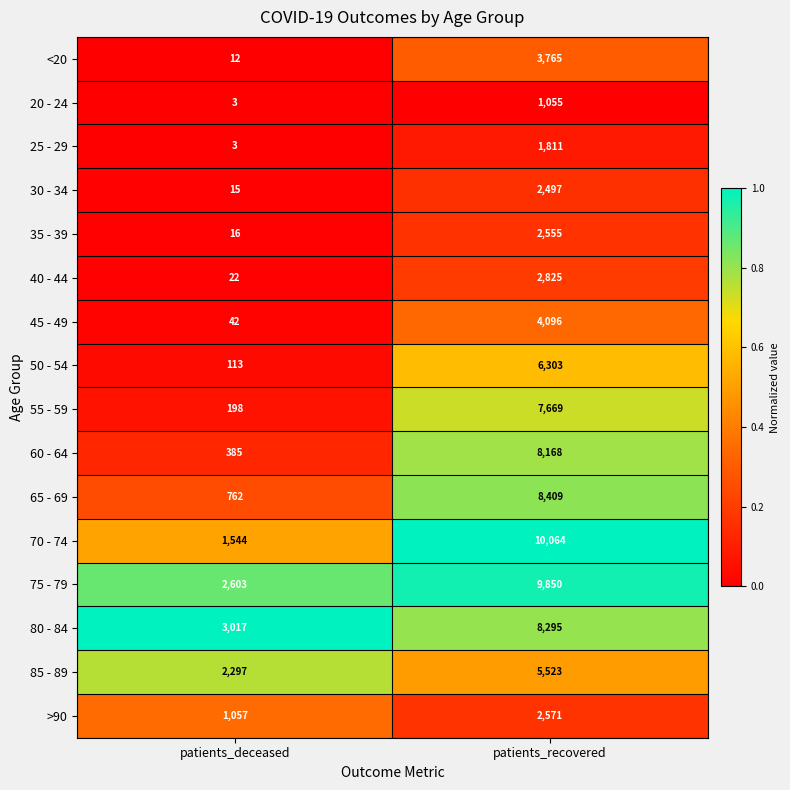

At which category is the sum across all series the highest?

patients_recovered